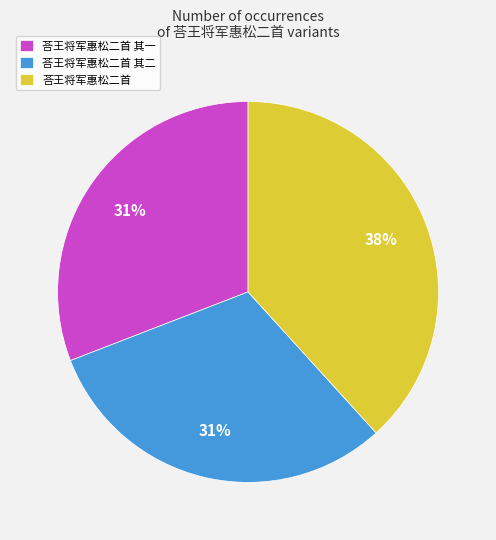

To the nearest percent, what is the difference between the 荅王将军惠松二首 其一 and 荅王将军惠松二首 slice percentages?

7%